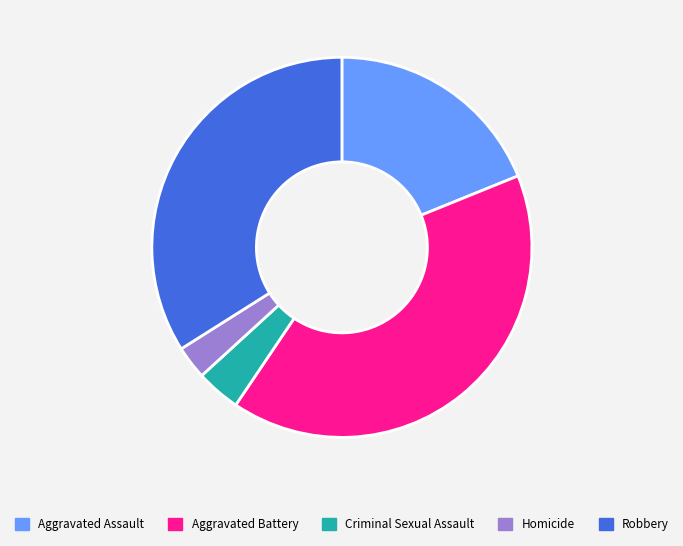

Approximately how many times larger is the value at Homicide compared to Aggravated Battery?

0.1